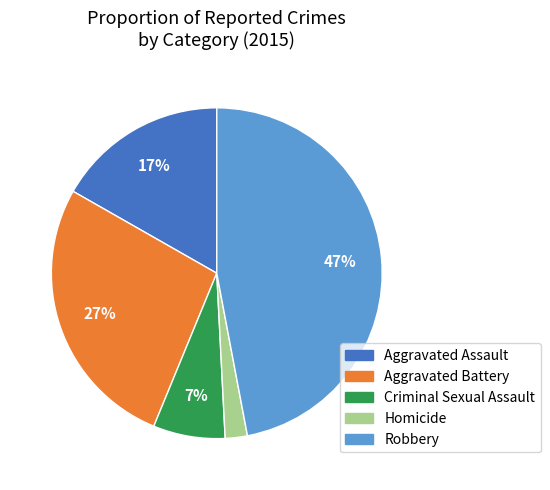

To the nearest percent, what is the average slice percentage?

20%